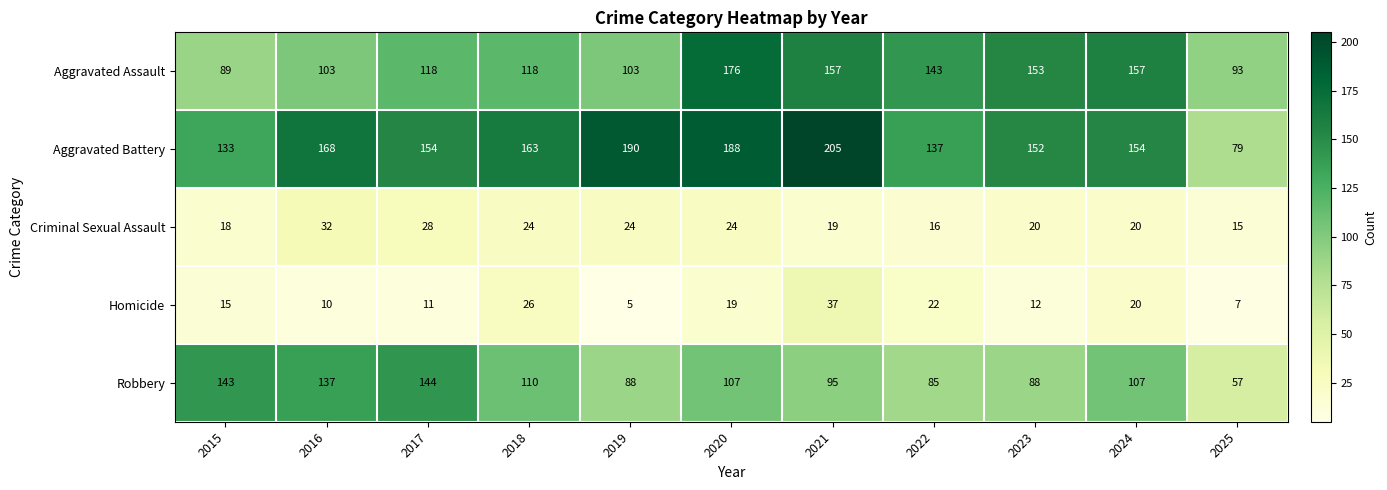

Between 2018 and 2024, which series saw the biggest shift?

Aggravated Assault